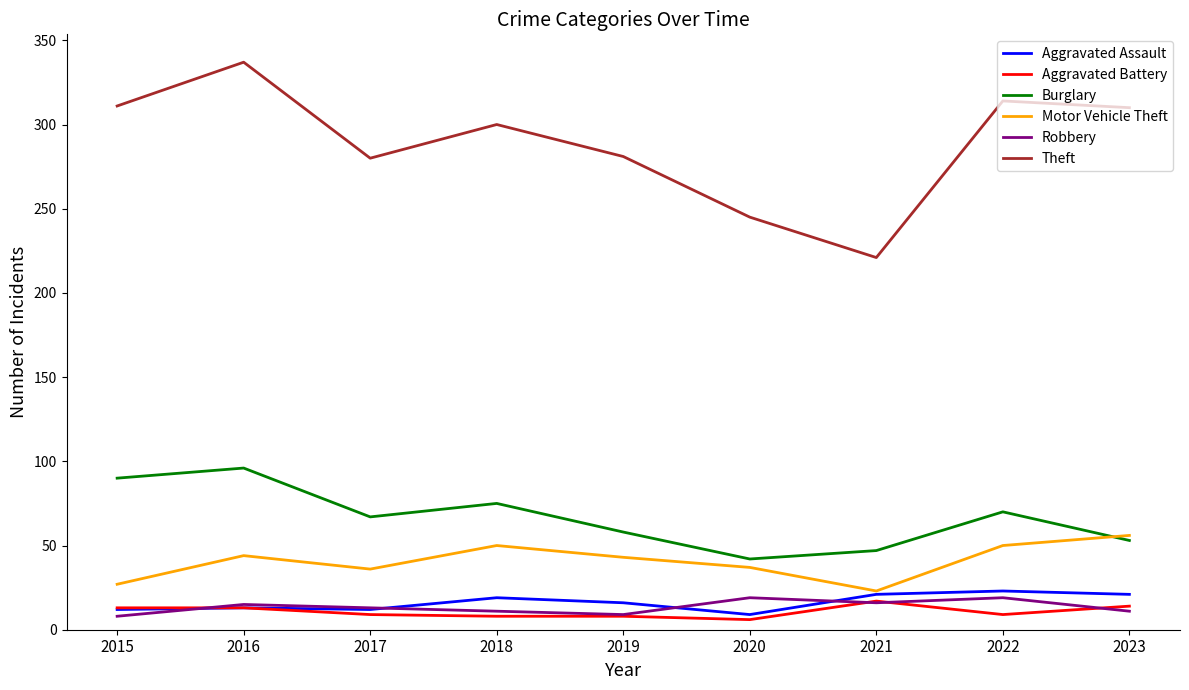

What is the difference between the highest and lowest values at 2015?

303